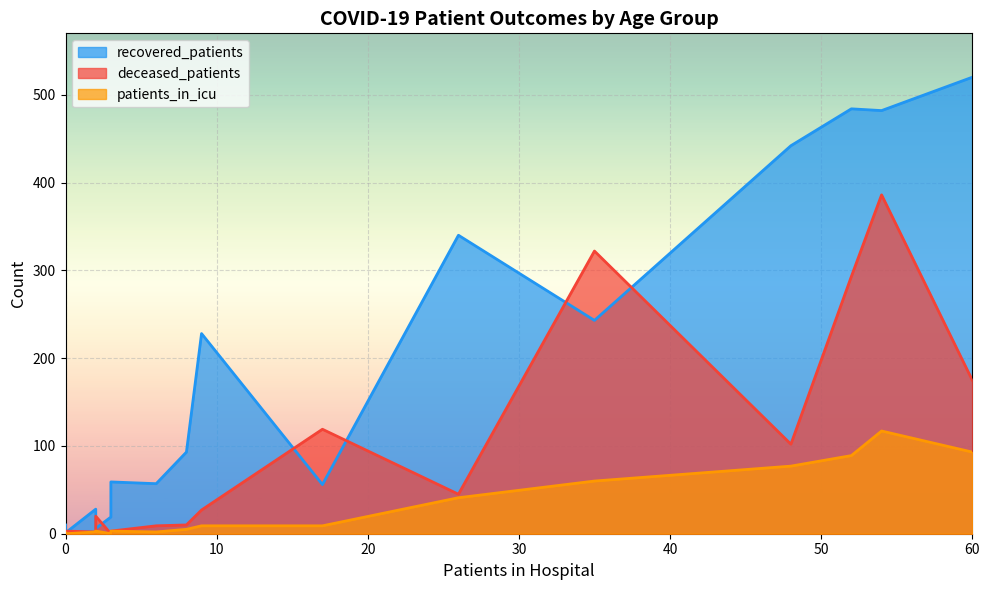

Rank the series by their maximum value, from lowest to highest.

patients_in_icu, deceased_patients, recovered_patients